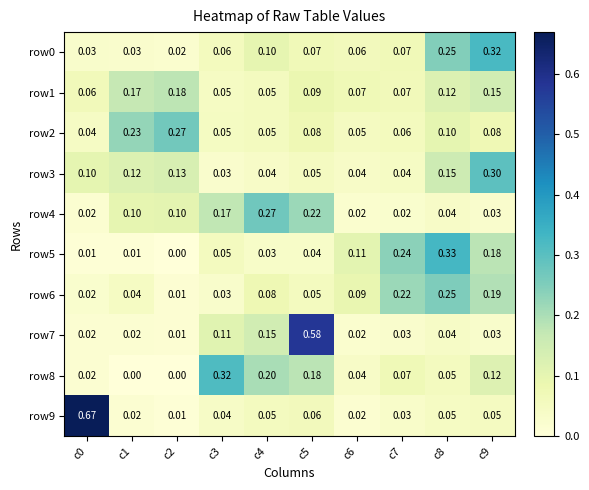

What is the difference between the highest and lowest values at c8?

0.3